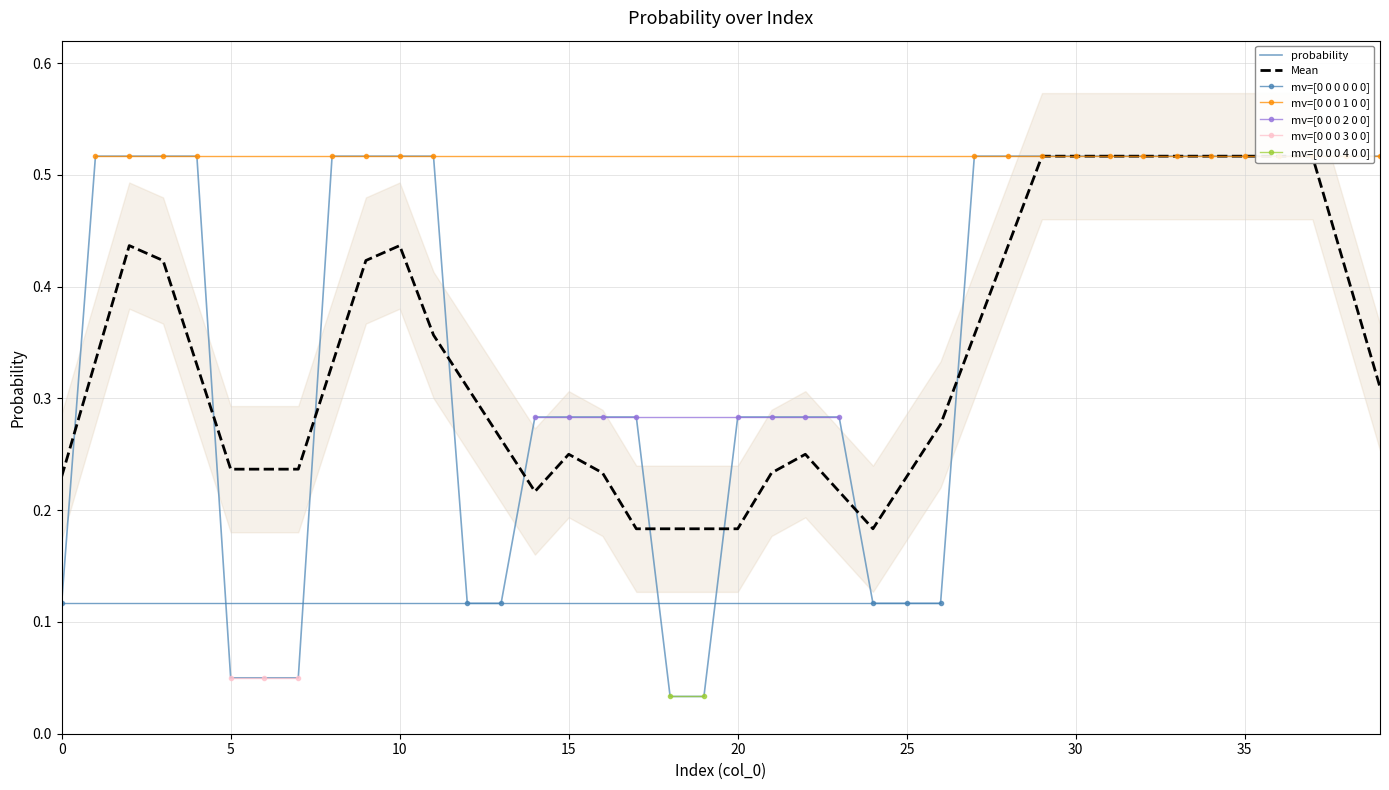

Does the chart have visible grid lines?

Yes